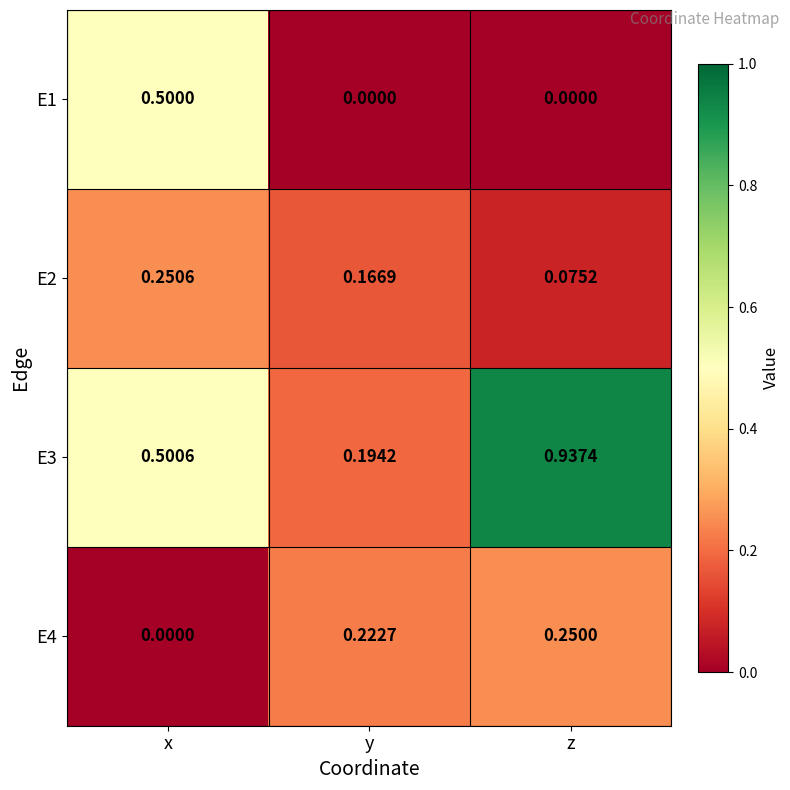

What is the total value across all series at y?

0.6